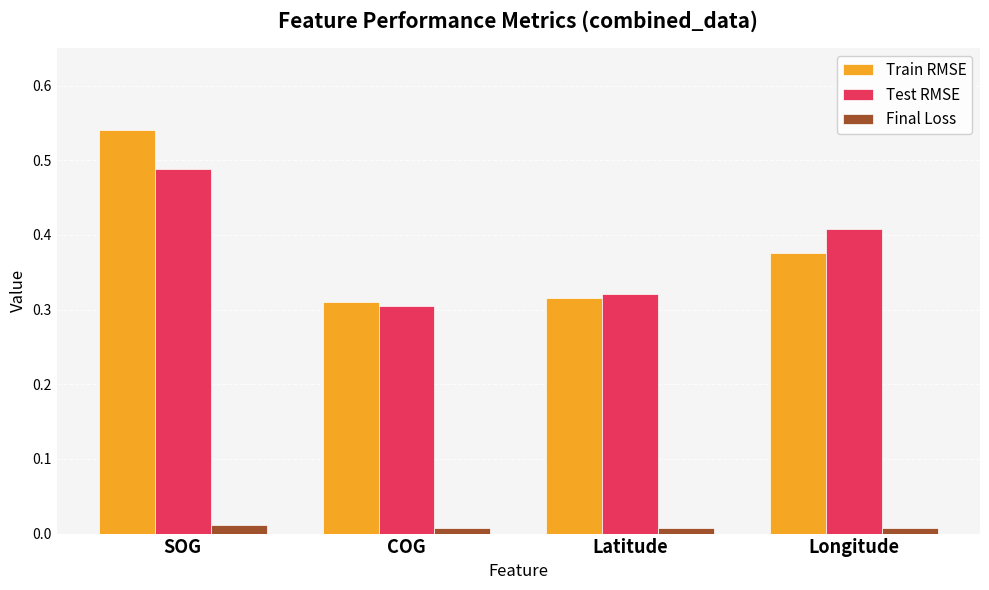

How many Test RMSE values are between 0 and 1?

4